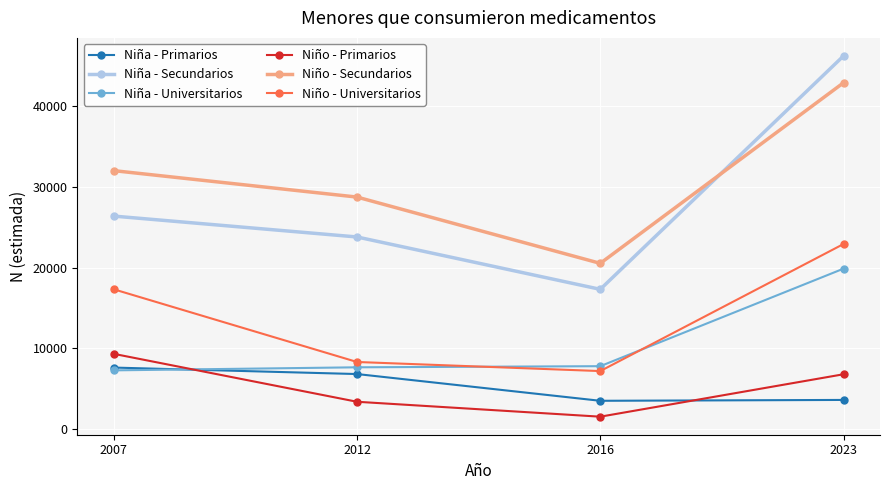

What are all the series names shown in the legend?

Niña - Primarios, Niña - Secundarios, Niña - Universitarios, Niño - Primarios, Niño - Secundarios, Niño - Universitarios